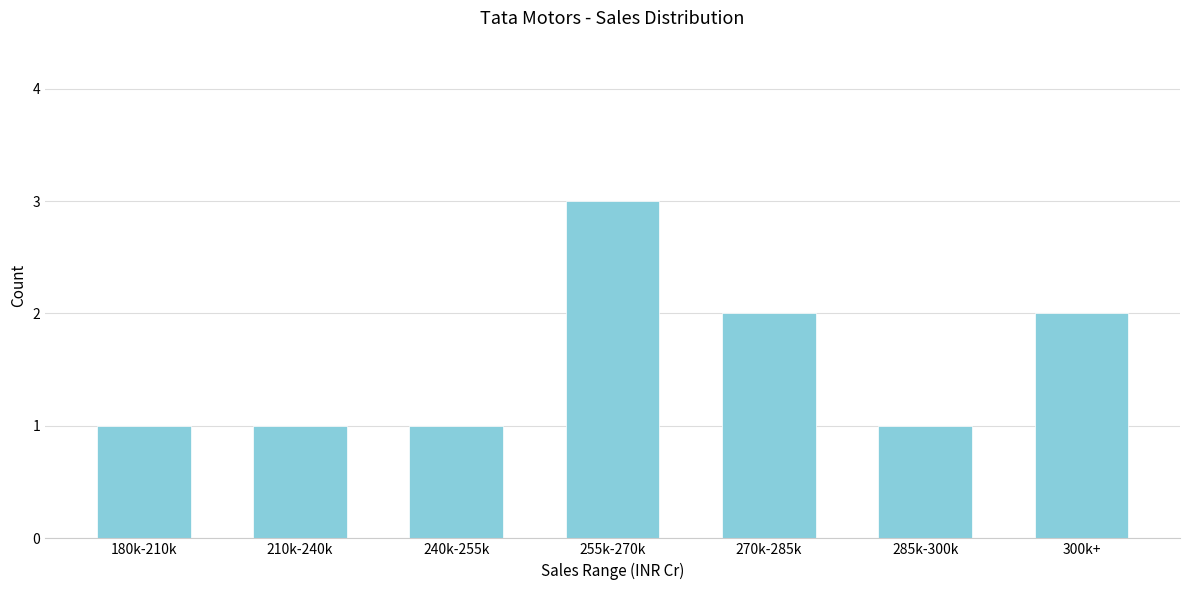

Reading left to right, list all the values displayed in this chart.

180k-210k=1	210k-240k=1	240k-255k=1	255k-270k=3	270k-285k=2	285k-300k=1	300k+=2